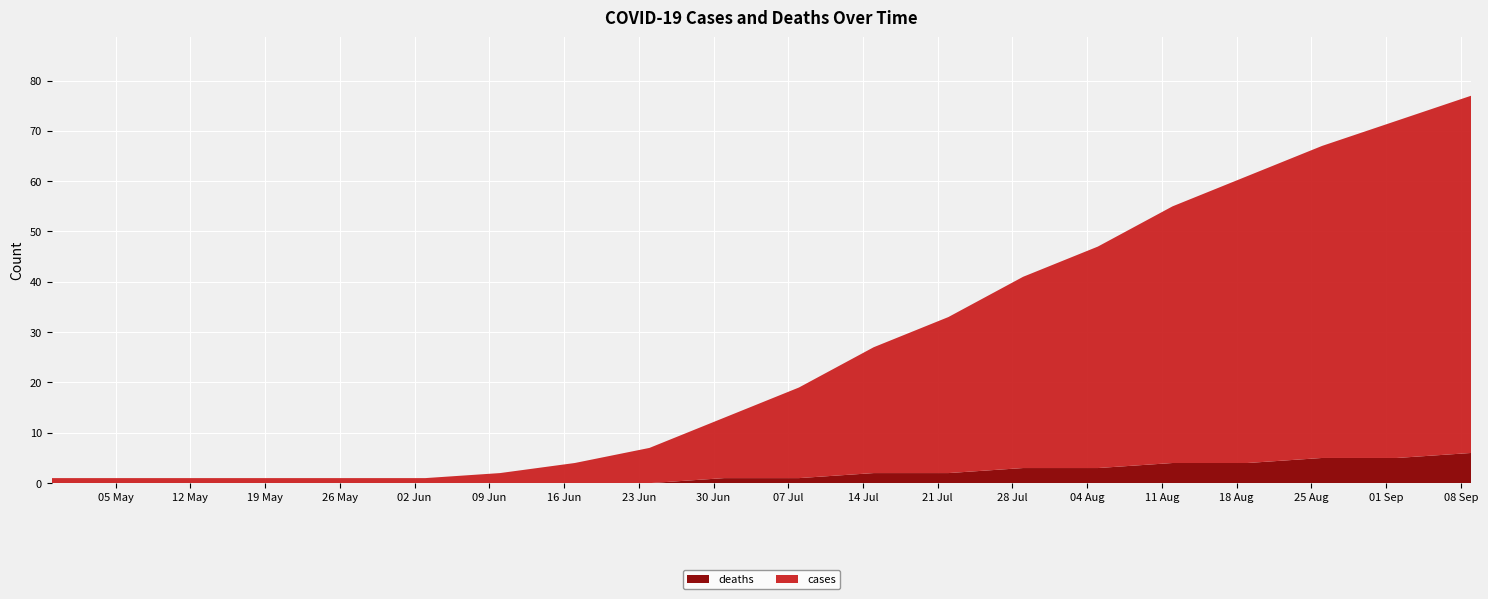

Reading left to right, transcribe all the data shown in this chart.

cases: 2020-04-29=1	2020-05-06=1	2020-05-13=1	2020-05-20=1	2020-05-27=1	2020-06-03=1	2020-06-10=2	2020-06-17=4	2020-06-24=7	2020-07-01=12	2020-07-08=18	2020-07-15=25	2020-07-22=31	2020-07-29=38	2020-08-05=44	2020-08-12=51	2020-08-19=57	2020-08-26=62	2020-09-02=67	2020-09-09=71
deaths: 2020-04-29=0	2020-05-06=0	2020-05-13=0	2020-05-20=0	2020-05-27=0	2020-06-03=0	2020-06-10=0	2020-06-17=0	2020-06-24=0	2020-07-01=1	2020-07-08=1	2020-07-15=2	2020-07-22=2	2020-07-29=3	2020-08-05=3	2020-08-12=4	2020-08-19=4	2020-08-26=5	2020-09-02=5	2020-09-09=6